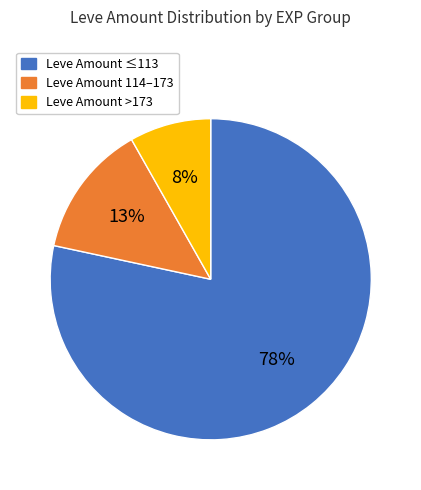

Is there a majority slice in this chart?

Yes